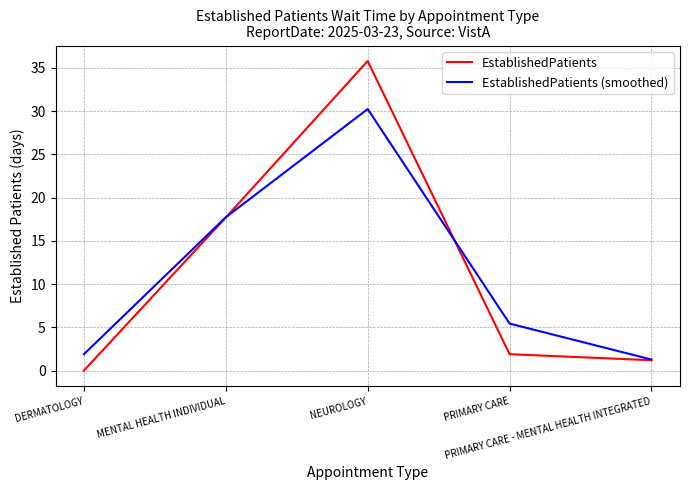

How many series are shown in this chart?

2